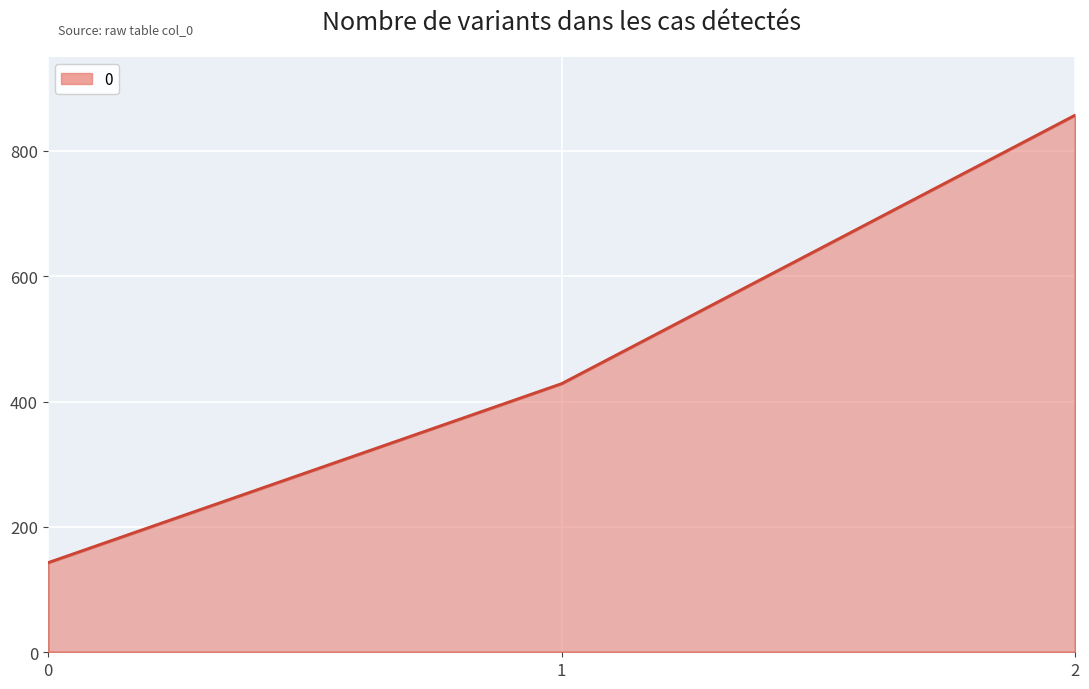

The chart shows a value of 1116.4 at 2. True or false?

False